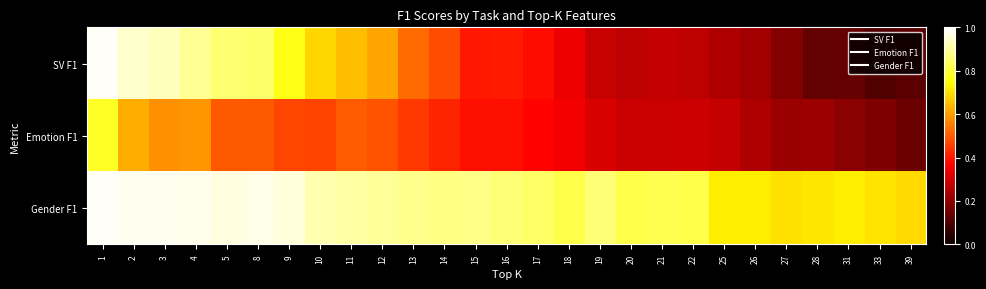

At which category is the sum across all series the highest?

1